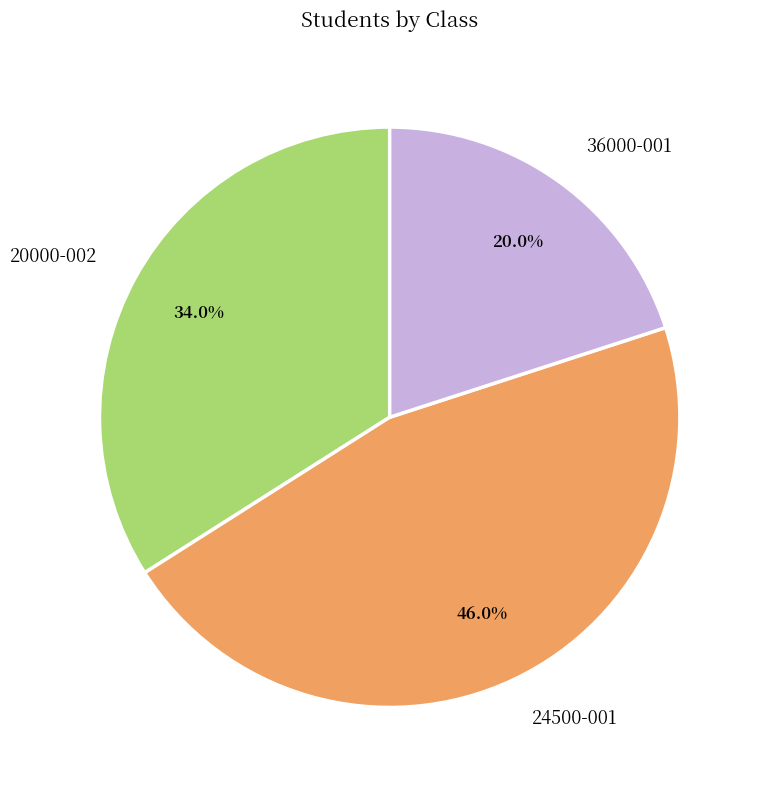

How many slices are in this pie chart?

3